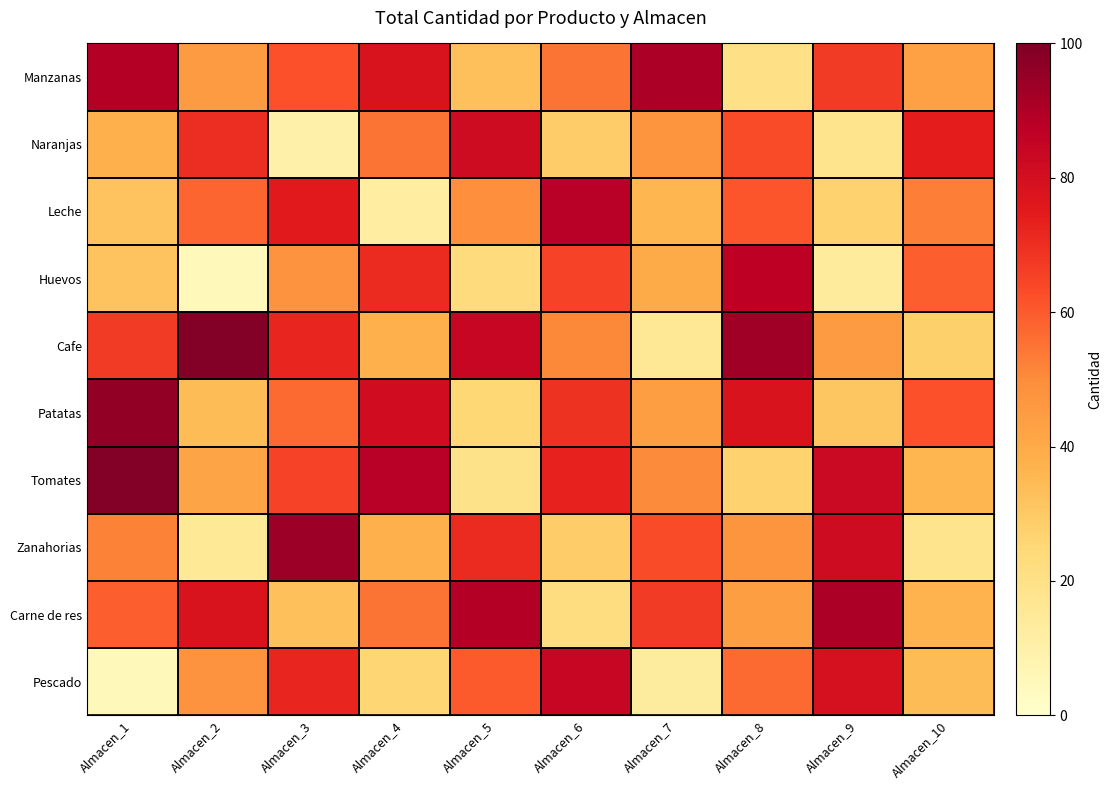

What is the total value across all series at Almacen_8?

577